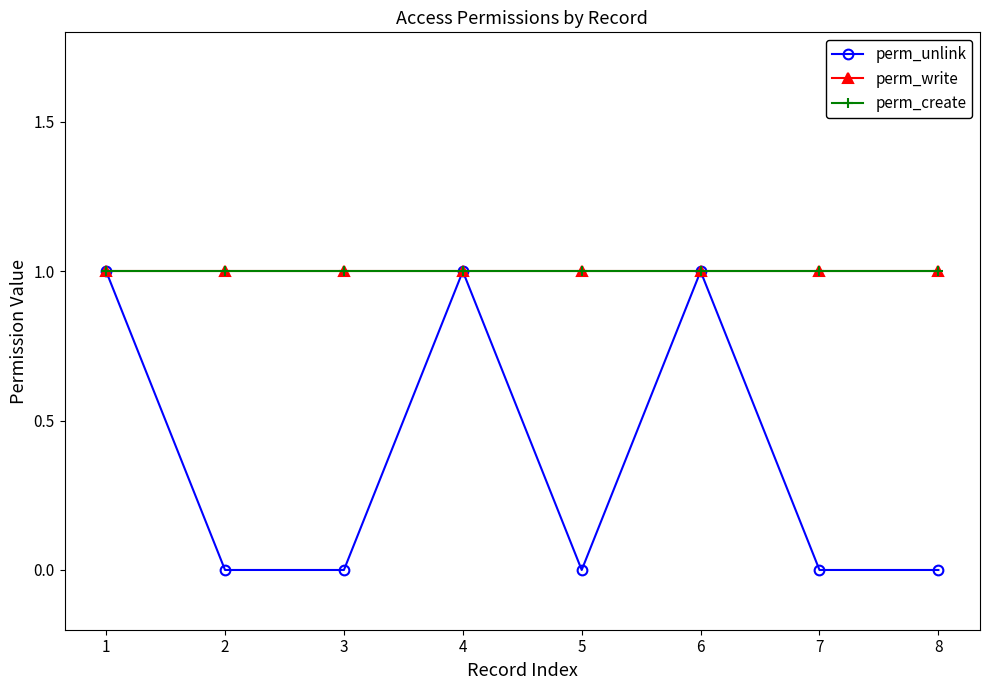

Is this an area chart (filled region under the line)?

No